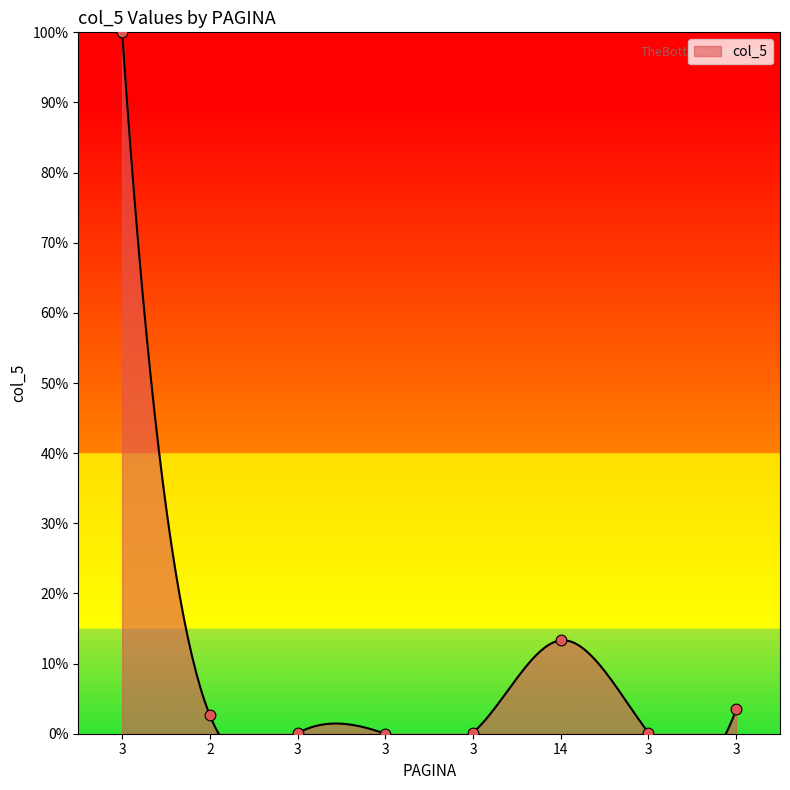

What is the change in value from 3 to 3?

-96.5